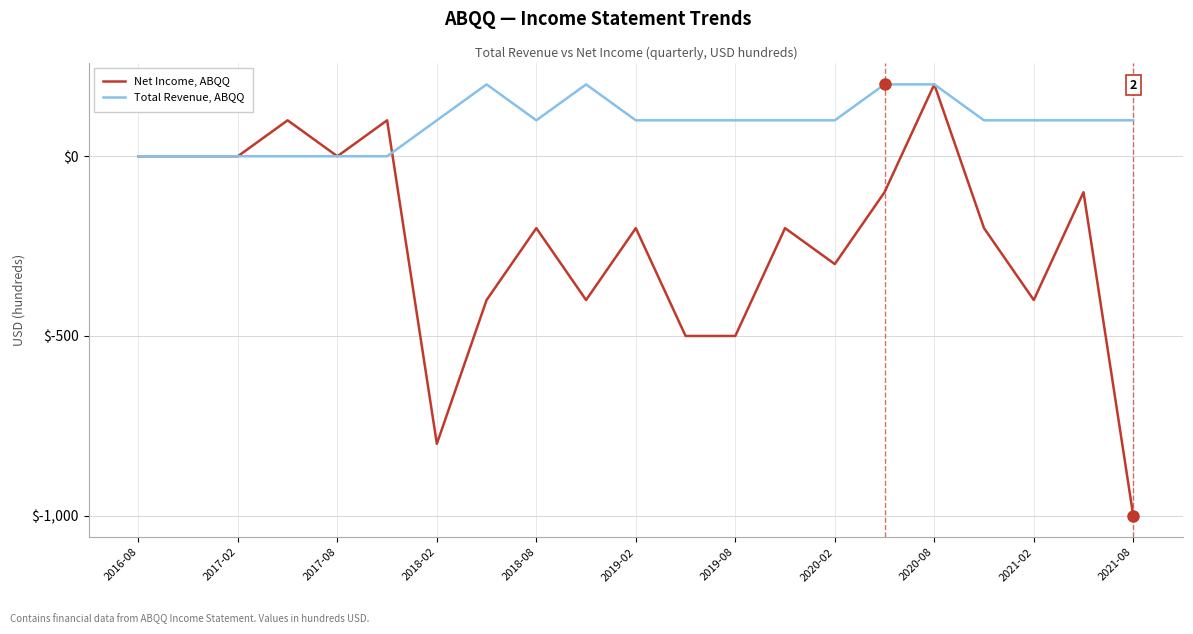

Which series has the largest range (max minus min)?

Net Income, ABQQ